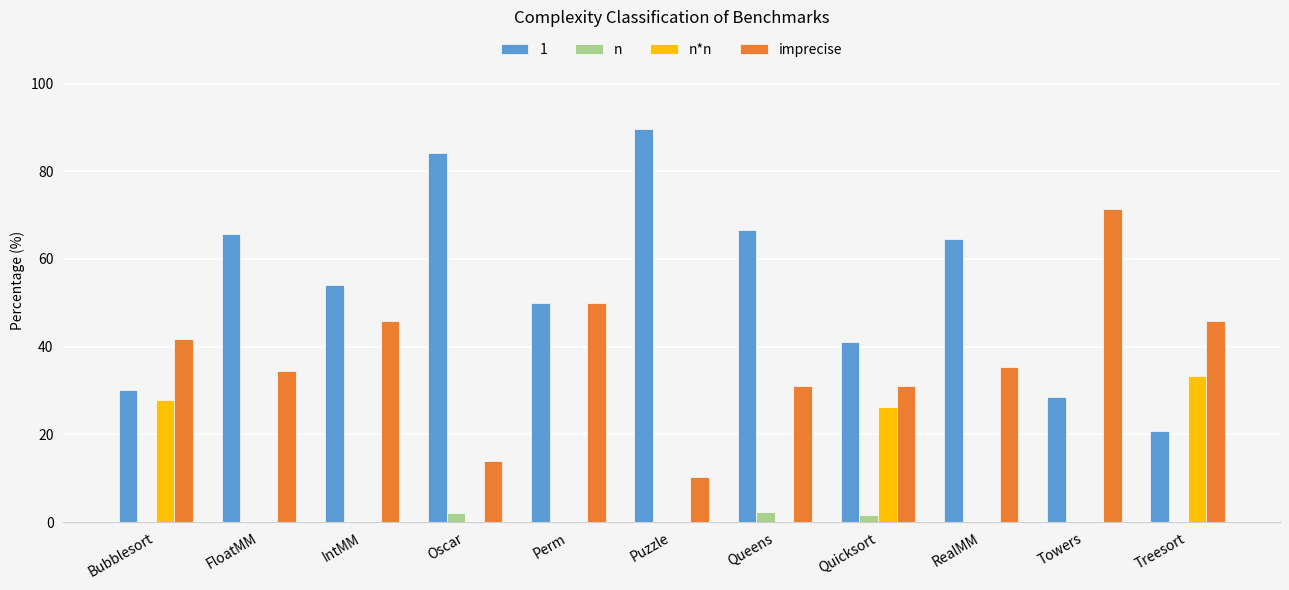

What is the maximum value for n*n?

33.3